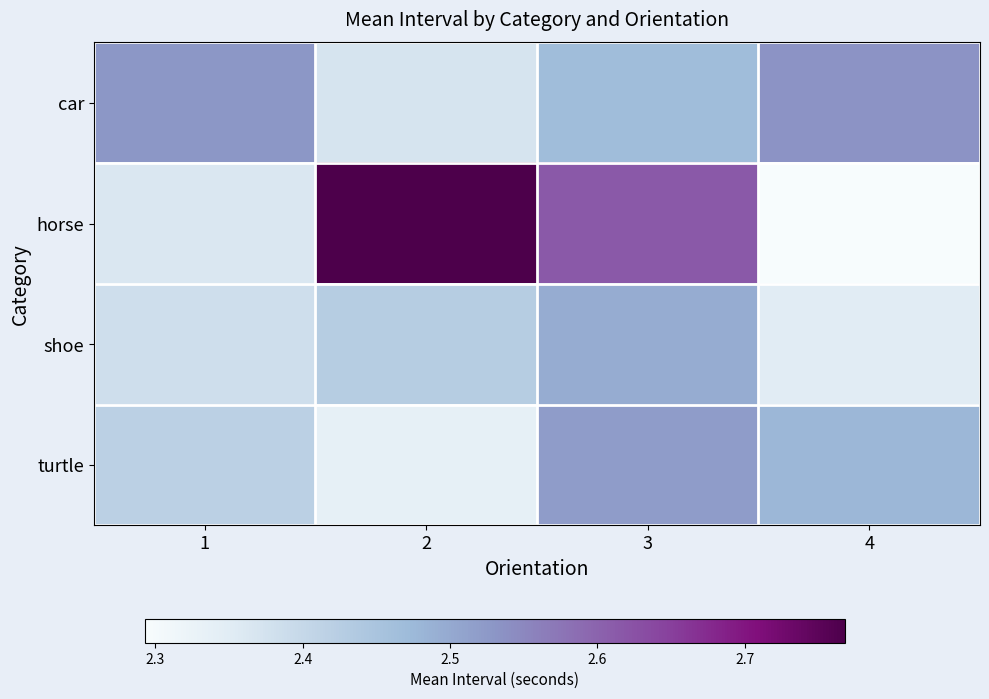

What is the smallest value displayed?

2.3